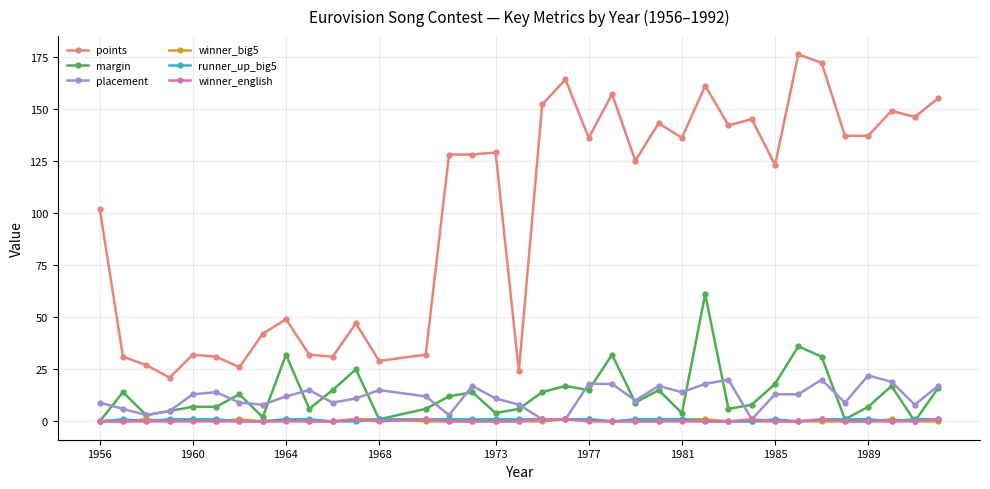

True or false: placement and points cross at least once.

False